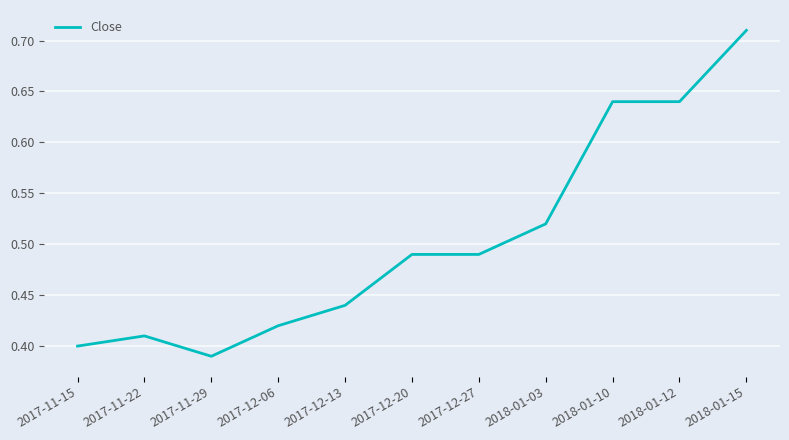

What is the difference between the maximum and minimum values?

0.3